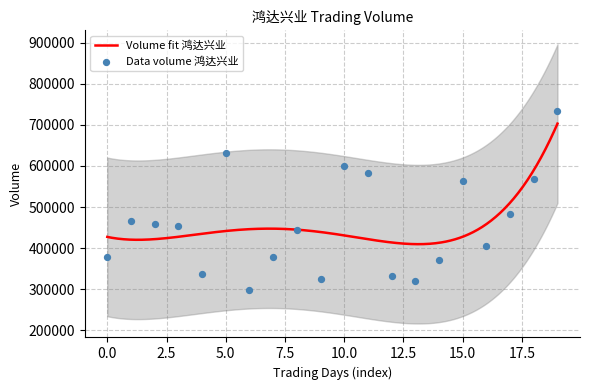

What is the change in value from 2022-10-31 to 2022-11-10?

+71750